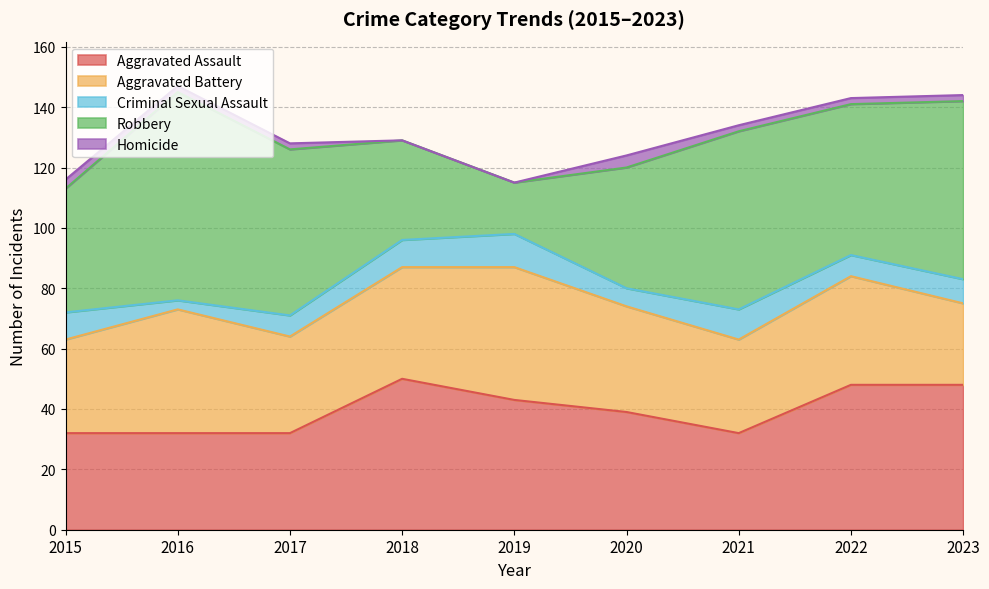

The value of Robbery at 2017 is 55. True or false?

True